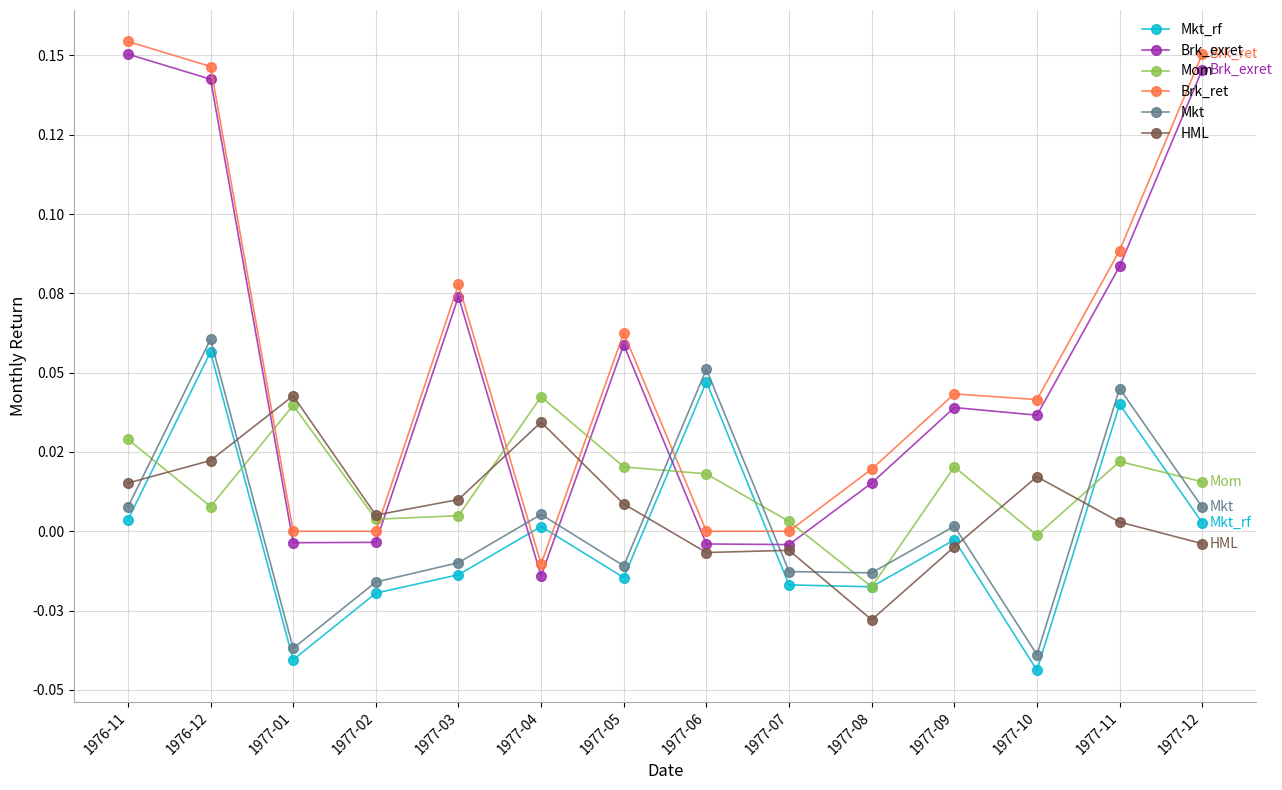

At which category is the sum across all series the highest?

1976-12